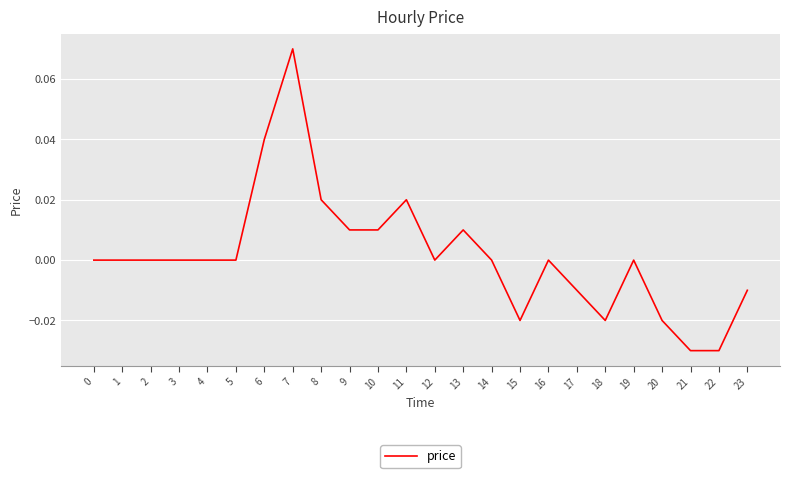

True or false: the data shows -0.1 at 3.

False